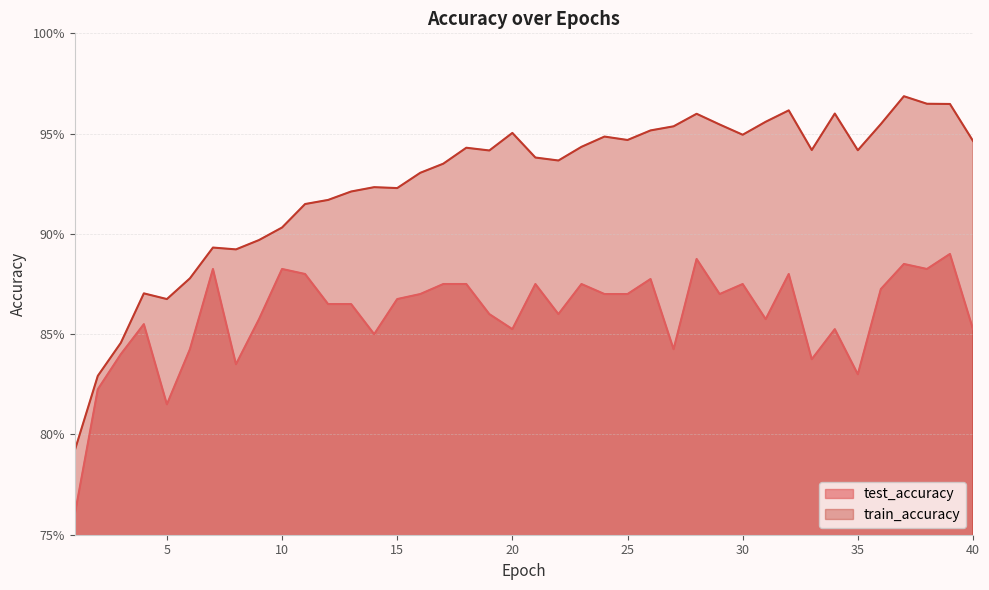

What is the value of the train_accuracy point at the 6th from the left?

0.9